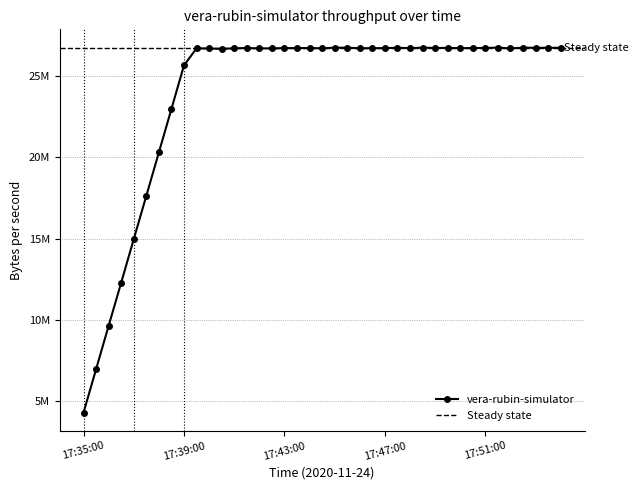

At which category does the data reach its first local peak?

17:39:30